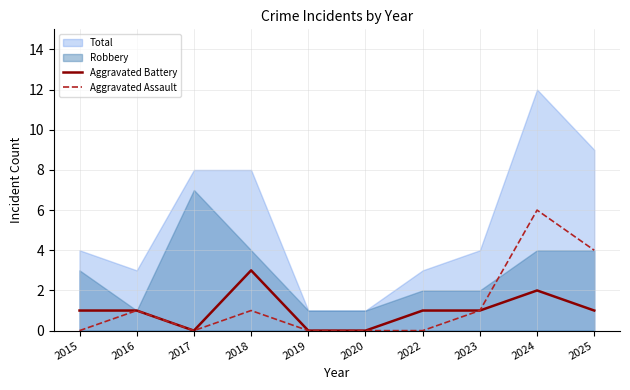

At which label does Aggravated Assault first exceed 1?

2024